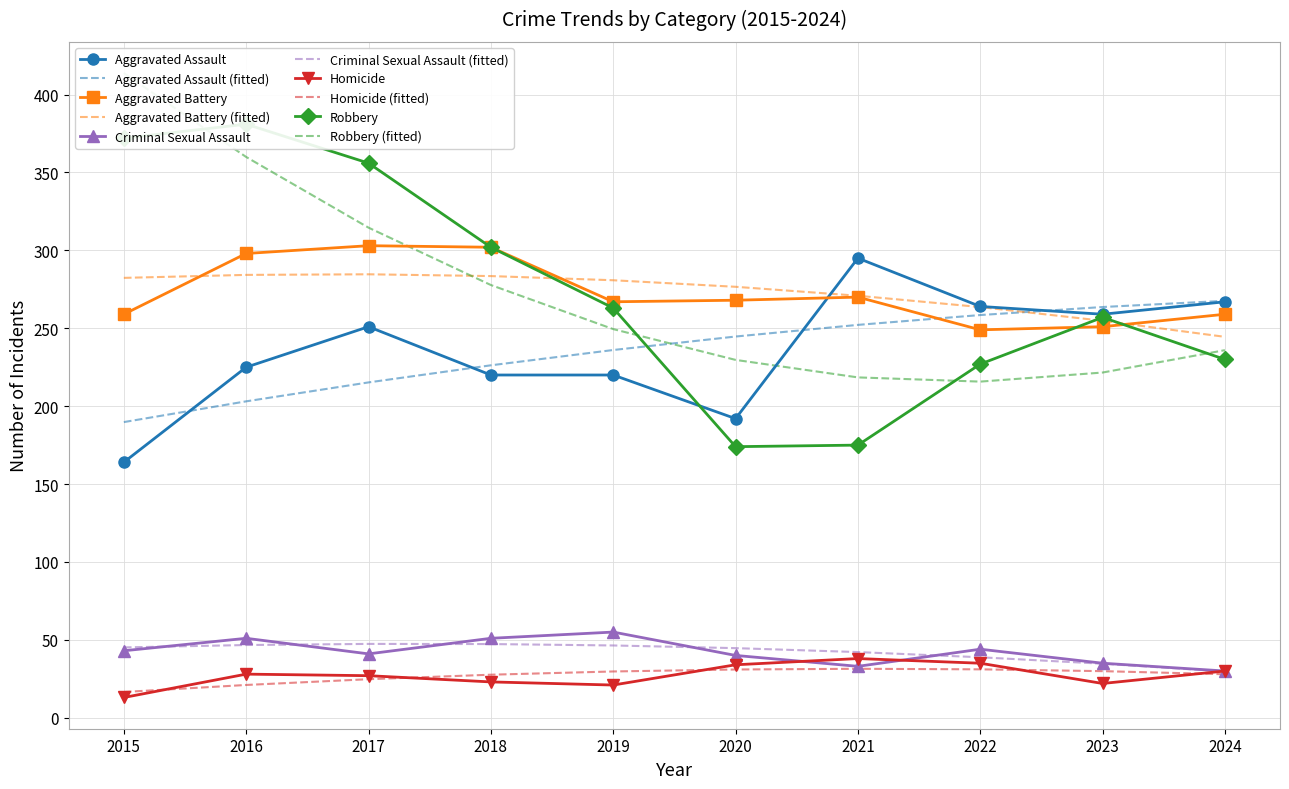

Is it true that Aggravated Battery equals 302 at 2018?

True